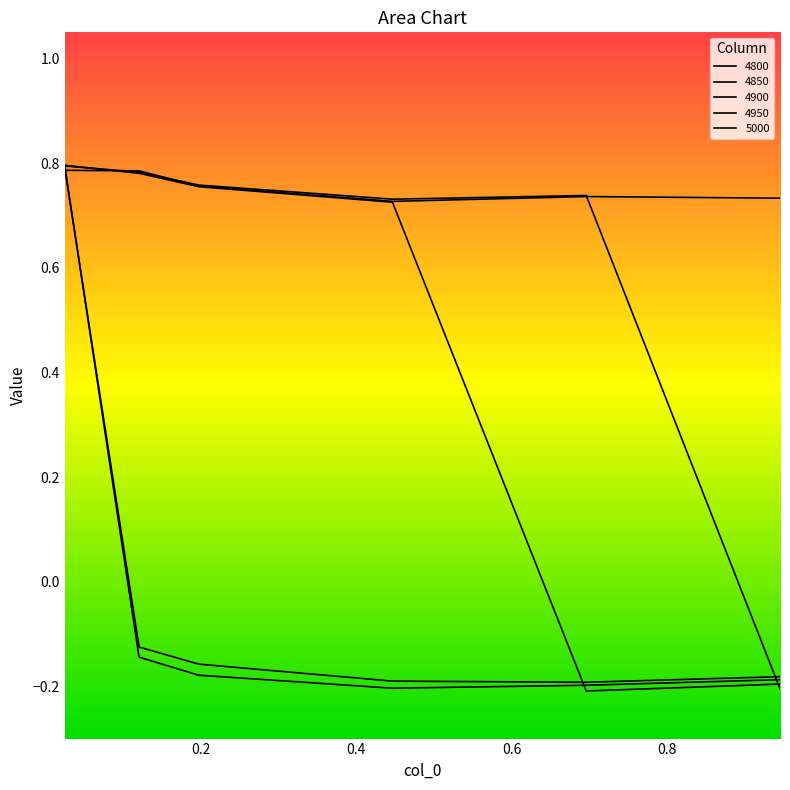

At which label is 4900 closest to 0?

0.9452054794520548